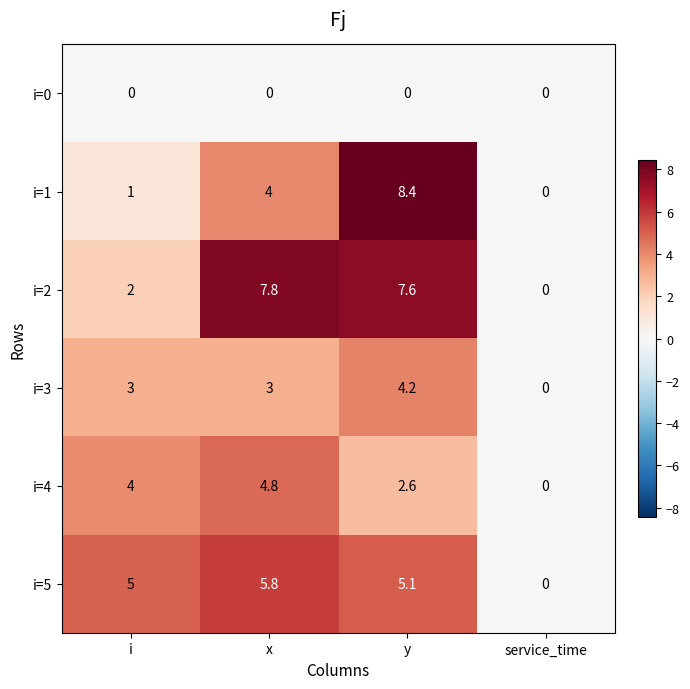

Which series has the largest range (max minus min)?

i=1